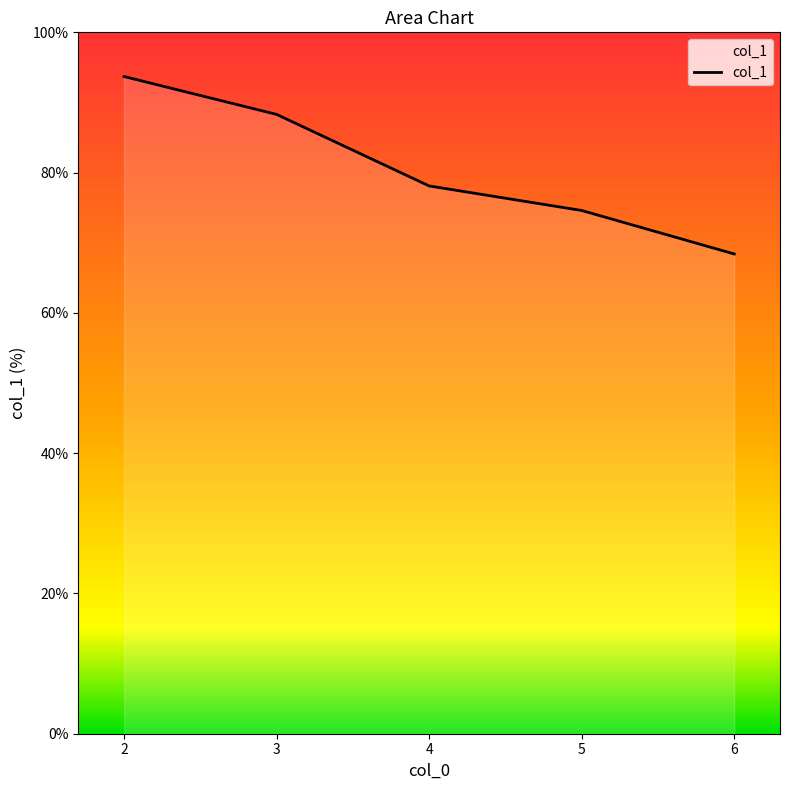

How many categories are shown in the chart?

5